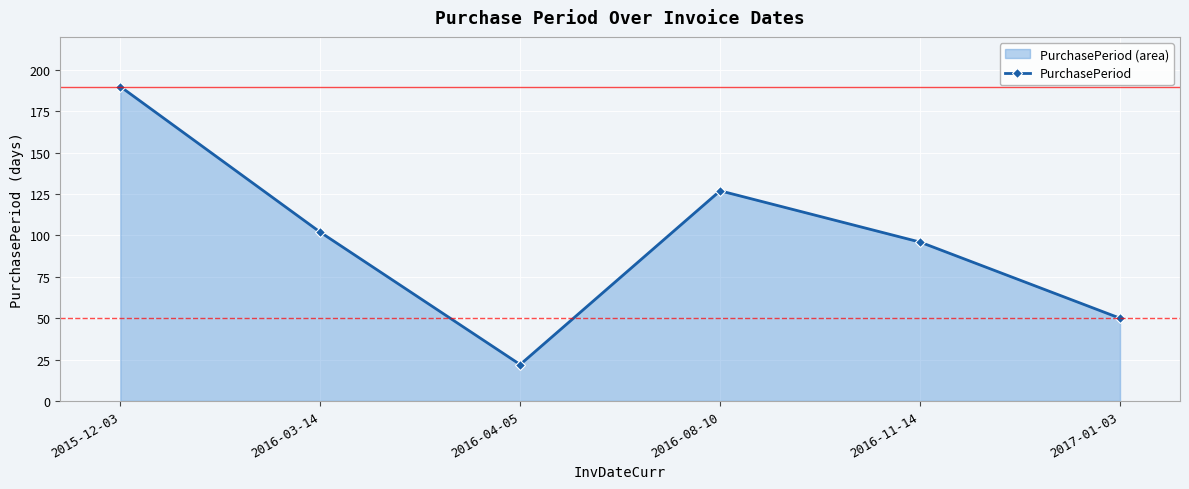

What is the difference between the second highest and minimum values?

105